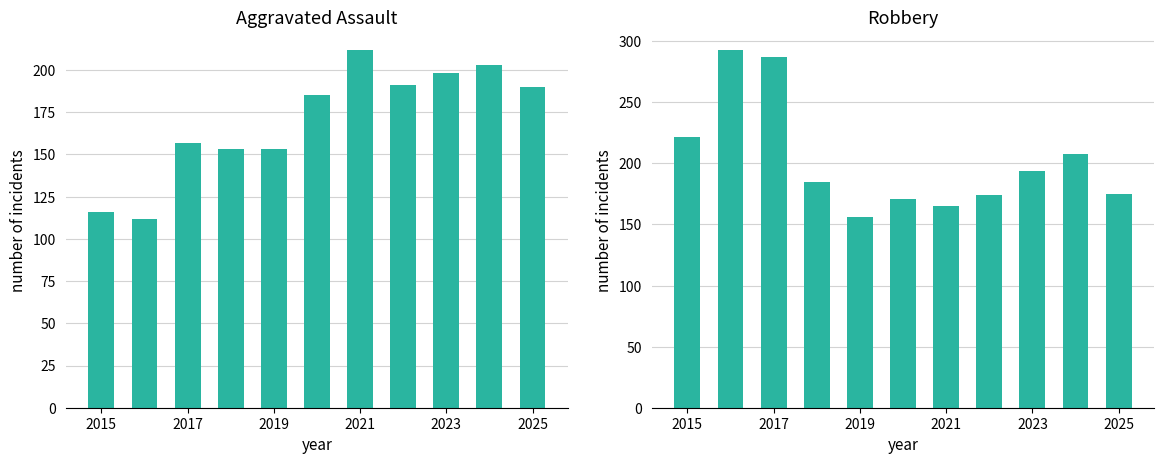

What is the greatest value displayed?

293